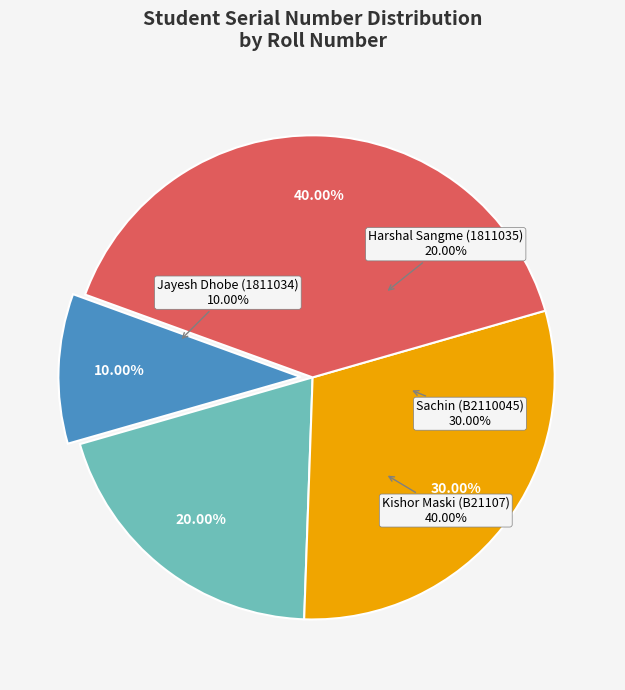

How much of the chart is everything except Kishor Maski (B21107)?

60.0%